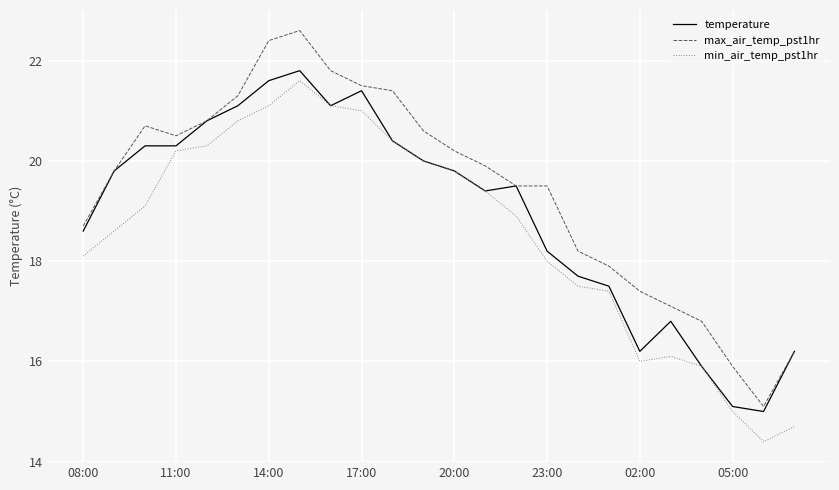

How many lines are shown in the chart?

3